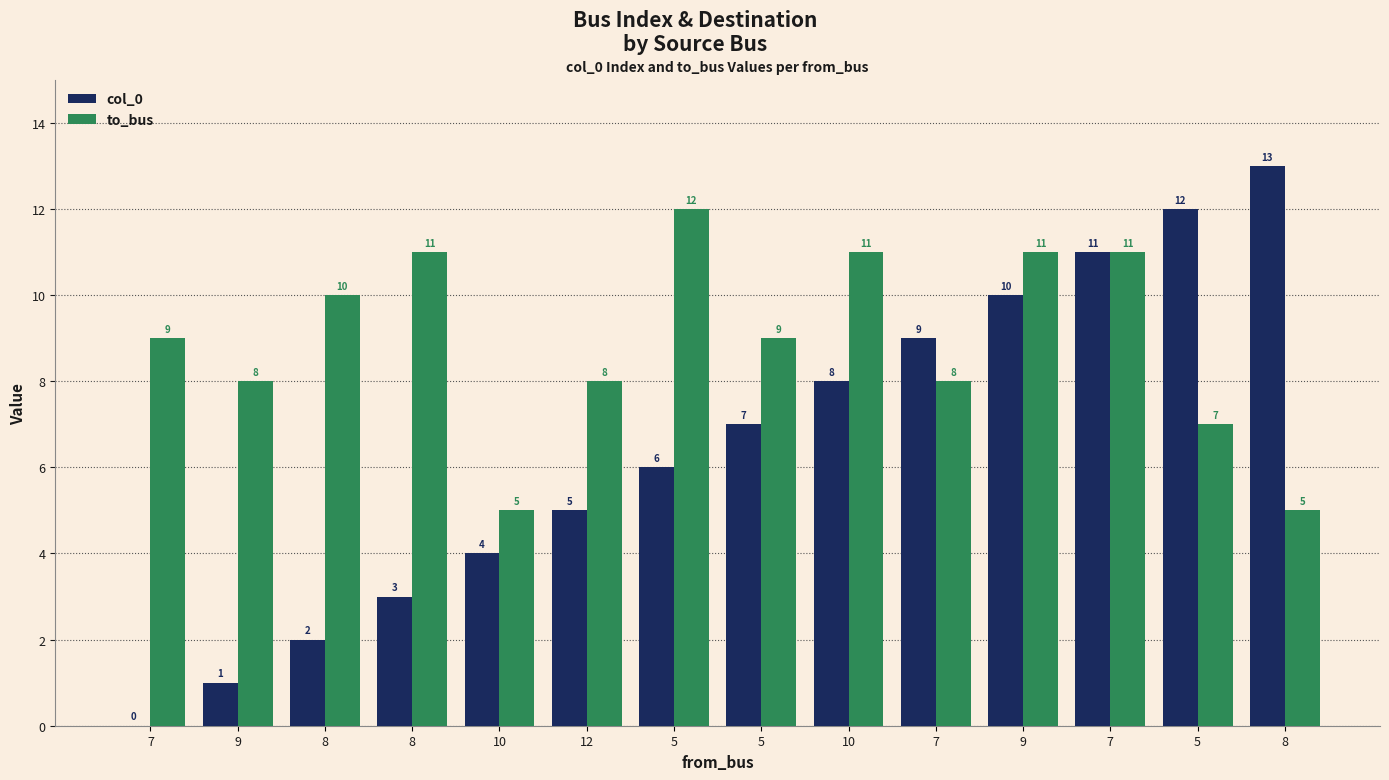

How many categories are shown in the chart?

14